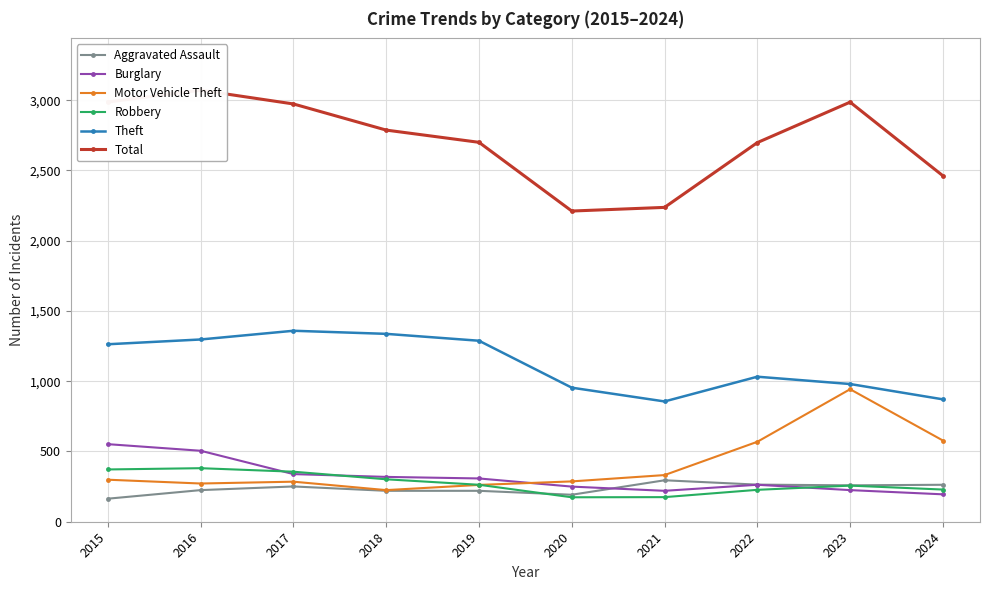

Where is Total nearest to the value 2641?

2022